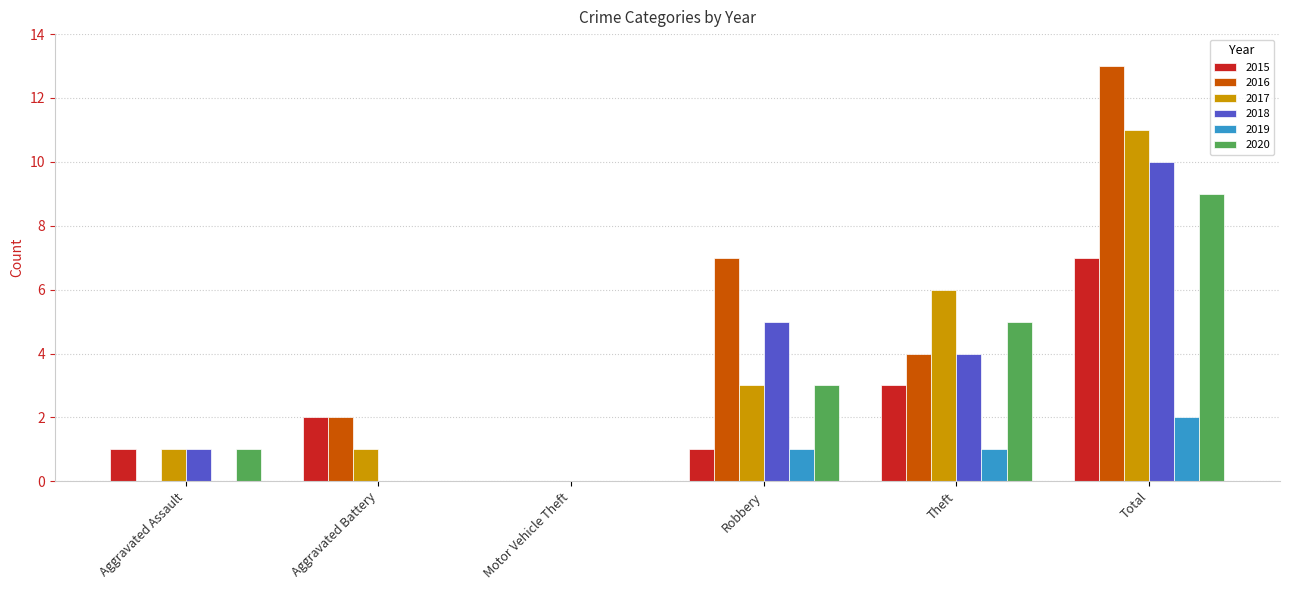

What value does the 2016 series have at Aggravated Battery?

2